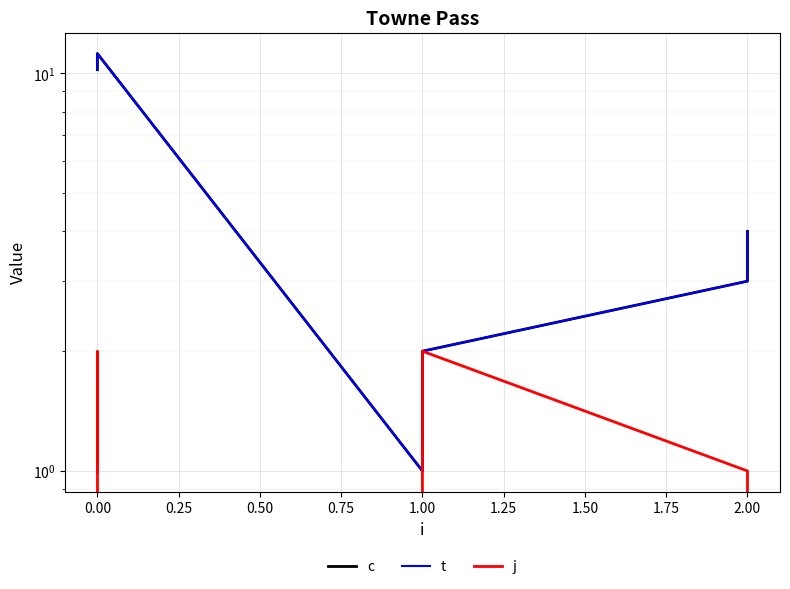

What is the spread (max minus min) of values at 1.00?

1.0